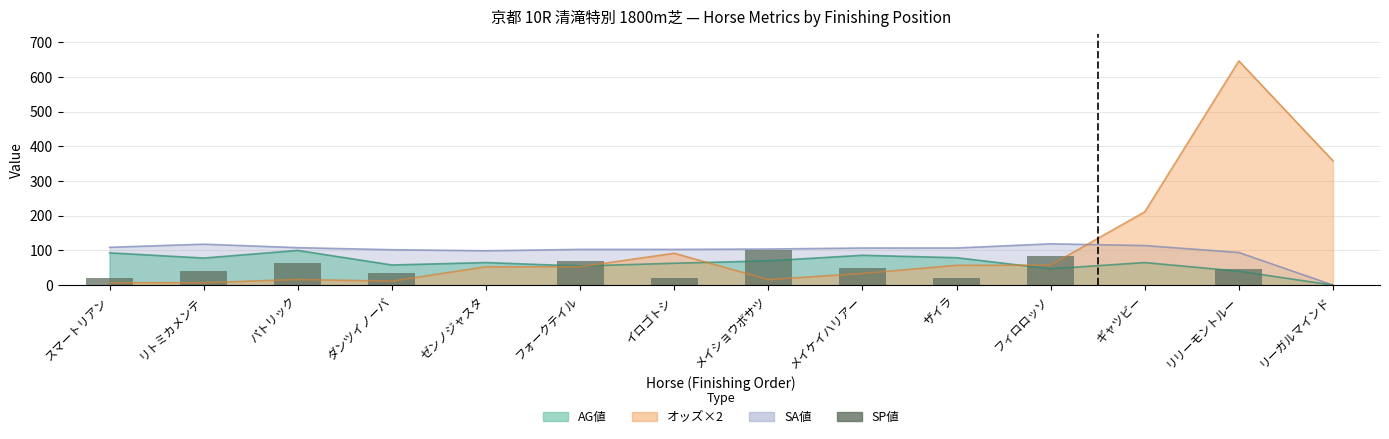

At which category does the chart reach its minimum across all series?

ゼンノジャスタ